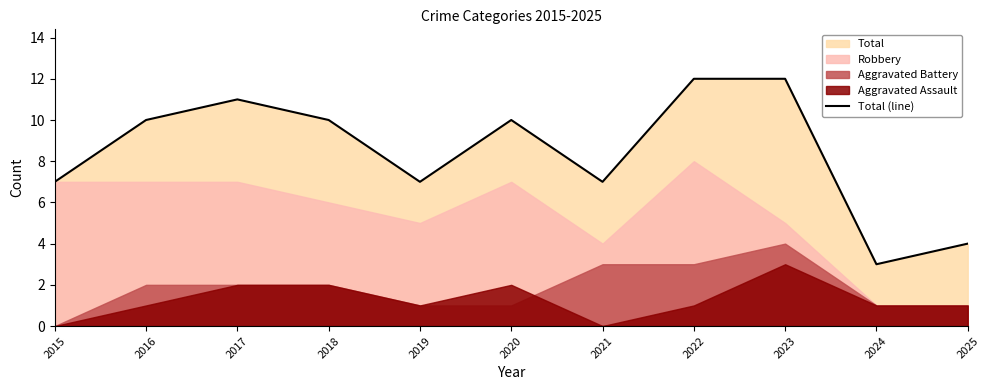

Where does the data first go above 10?

2017